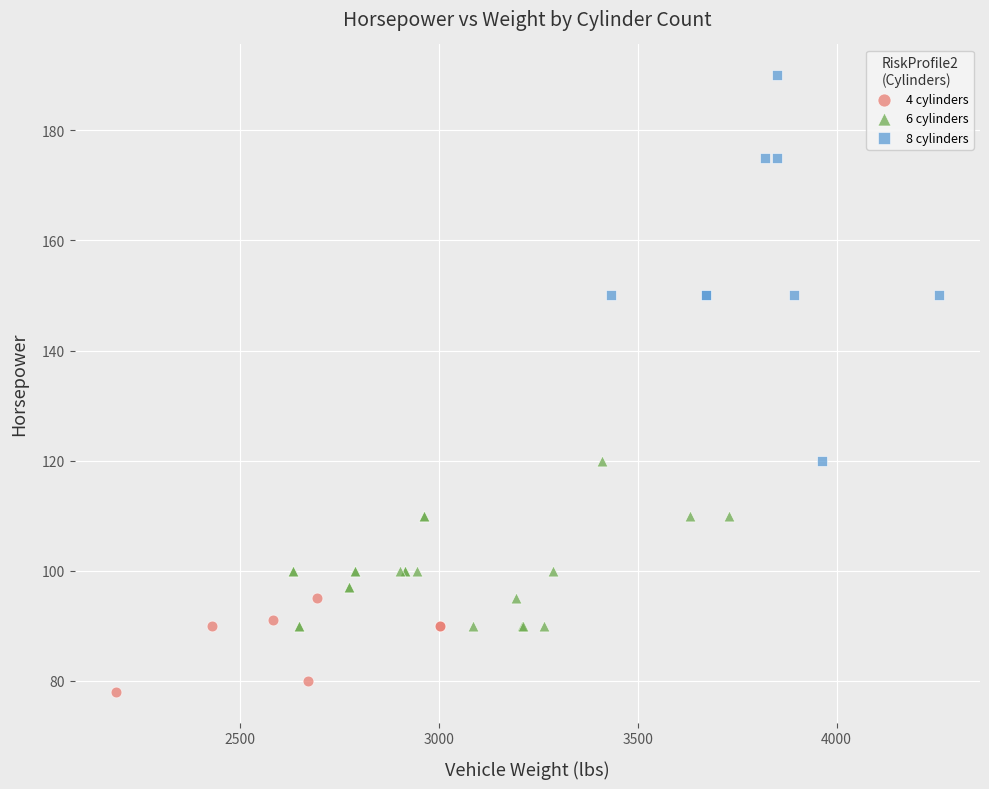

Which series contains the highest Y value?

8 cylinders